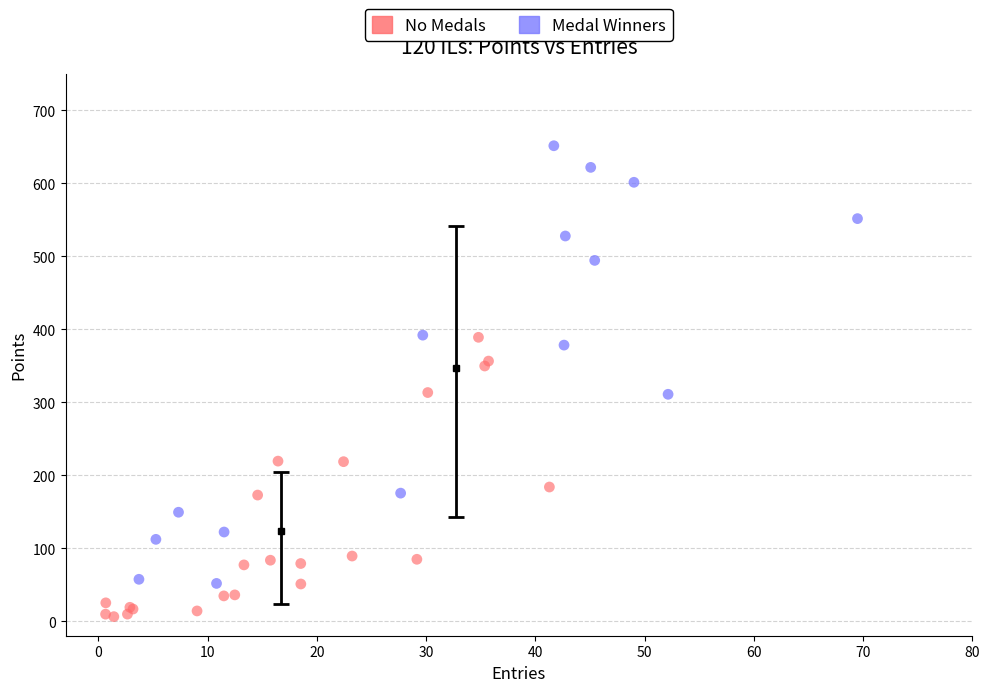

Which series has the widest spread of Y values?

Medal Winners